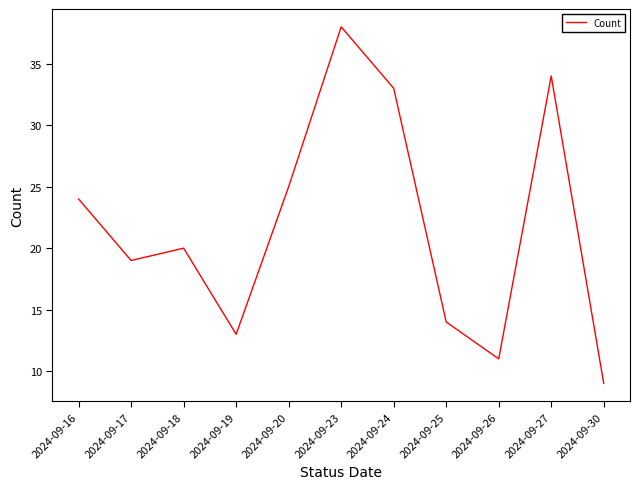

The chart shows a value of 12 at 2024-09-20. True or false?

False